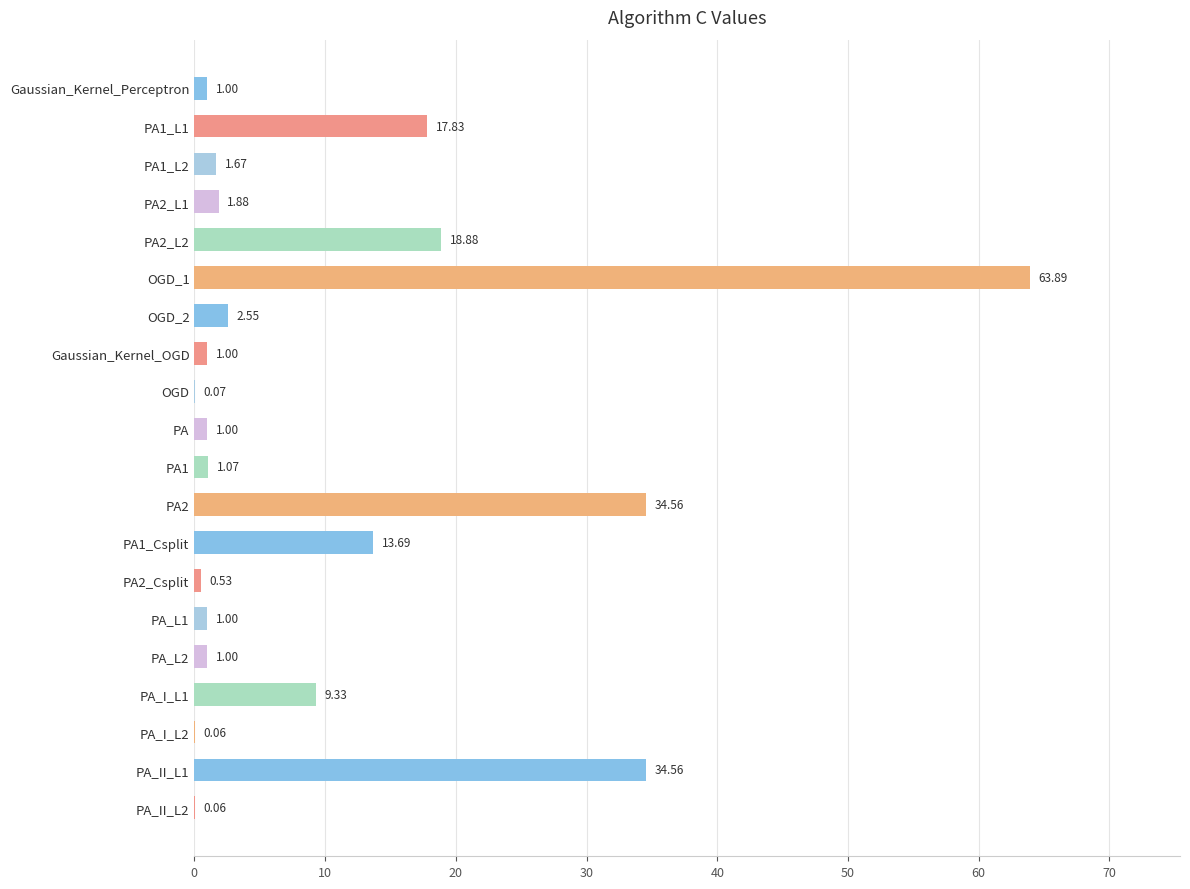

What is the sum of the values at PA1_L2 and PA2?

36.2